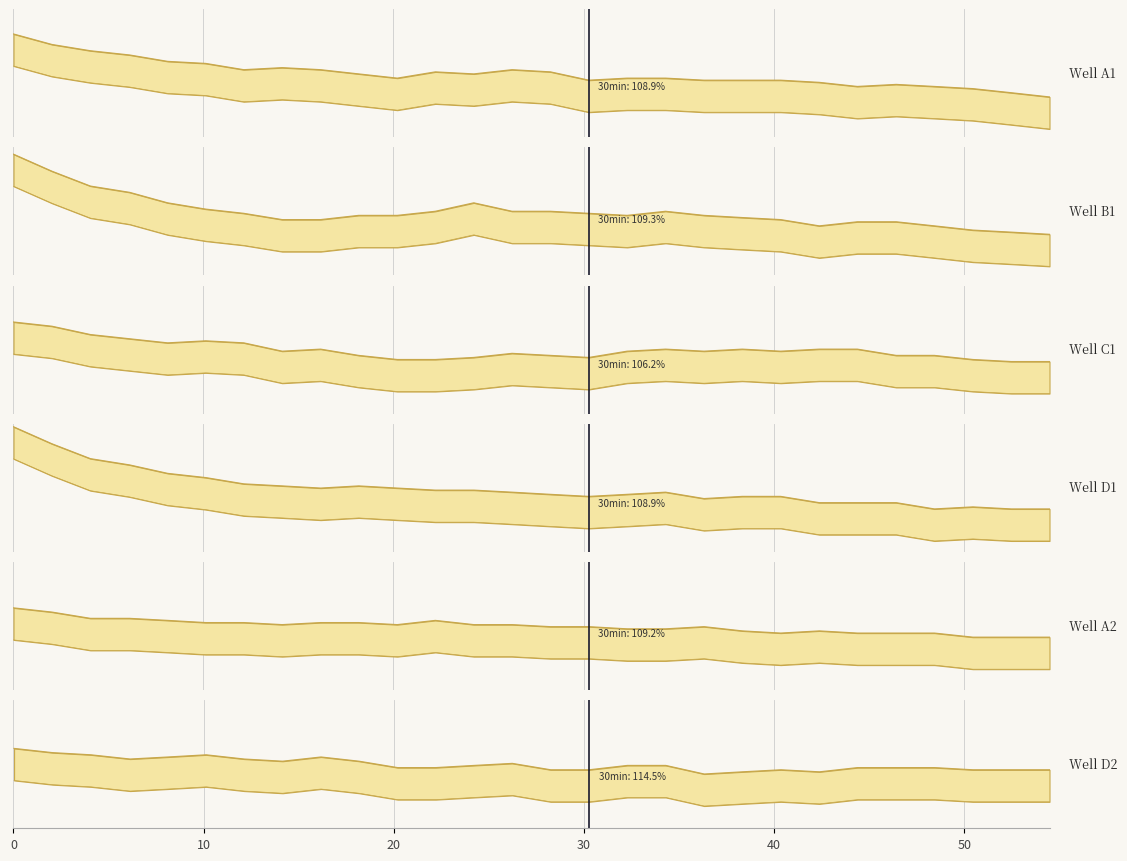

Which series has the largest range (max minus min)?

D1